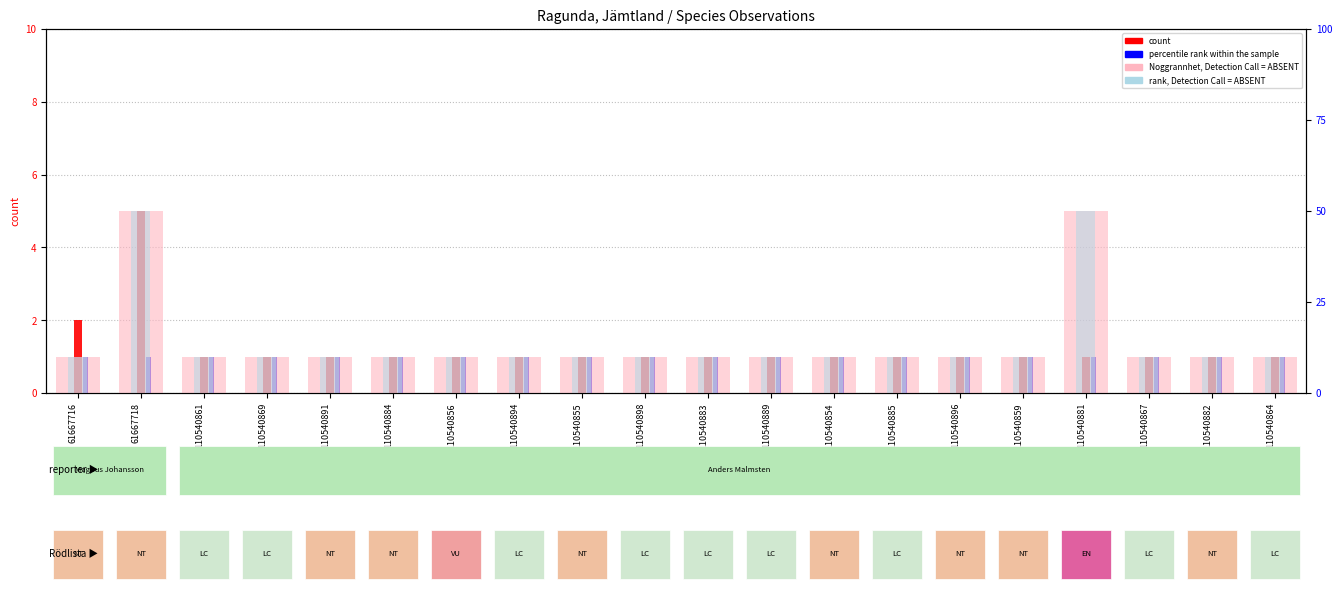

At how many categories does at least one series exceed 26?

2